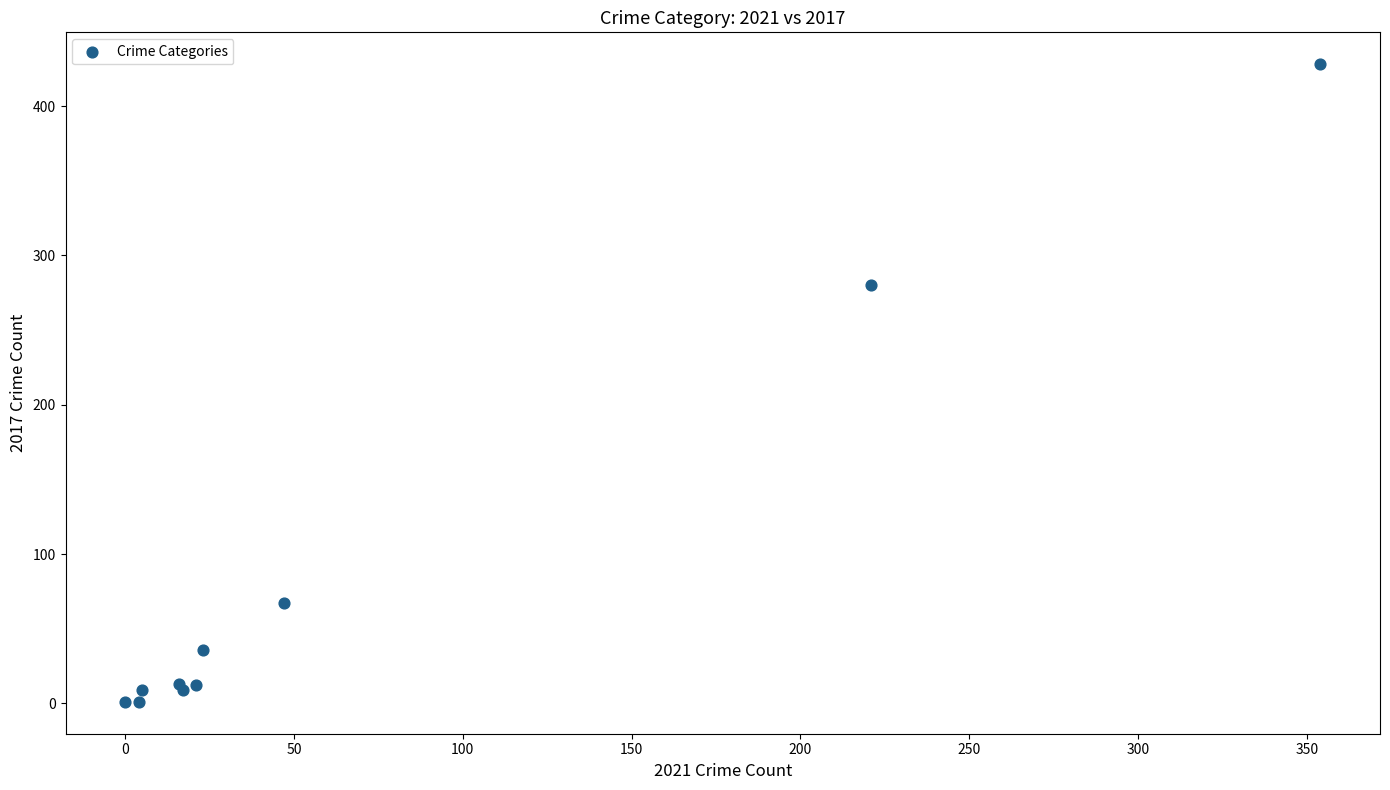

What Y value in the scatter plot is closest to 214?

280